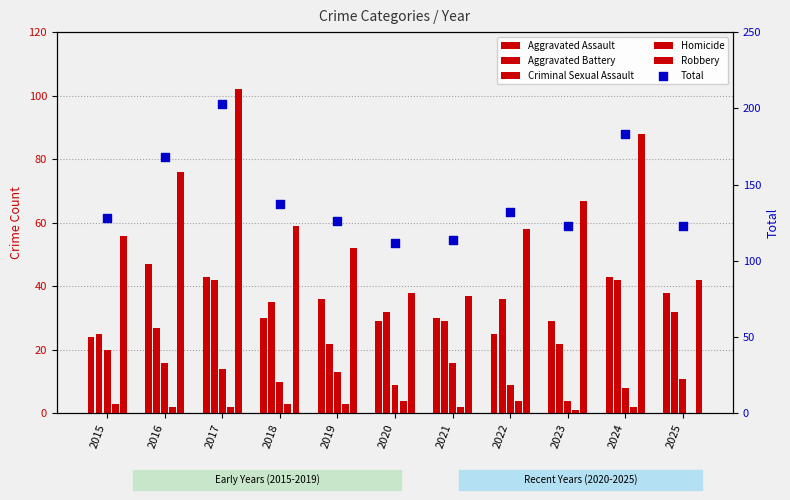

Which series contains the highest Y value?

Total